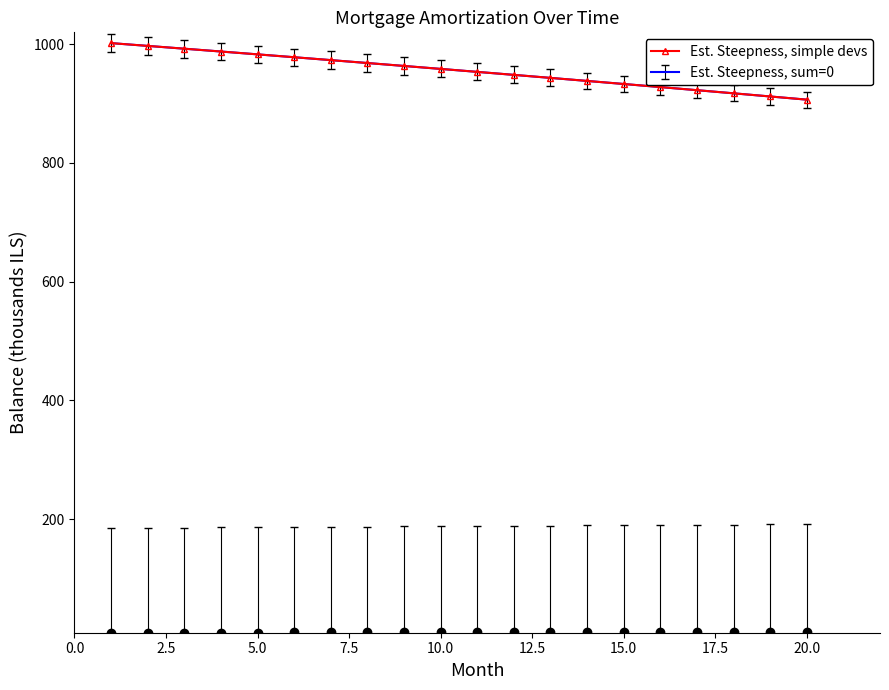

Reading left to right, transcribe all the data shown in this chart.

1001.8	997.1	992.4	987.7	982.9	978.1	973.2	968.3	963.4	958.4	953.4	948.3	943.3	938.1	933.0	927.8	922.5	917.3	912.0	906.6